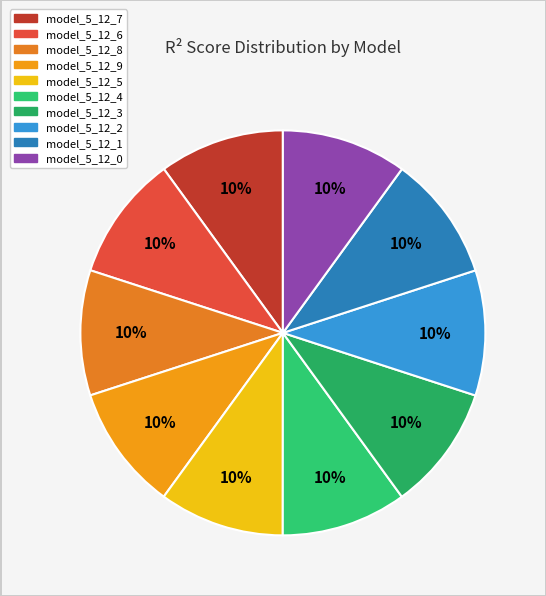

Count the number of slices in the pie.

10